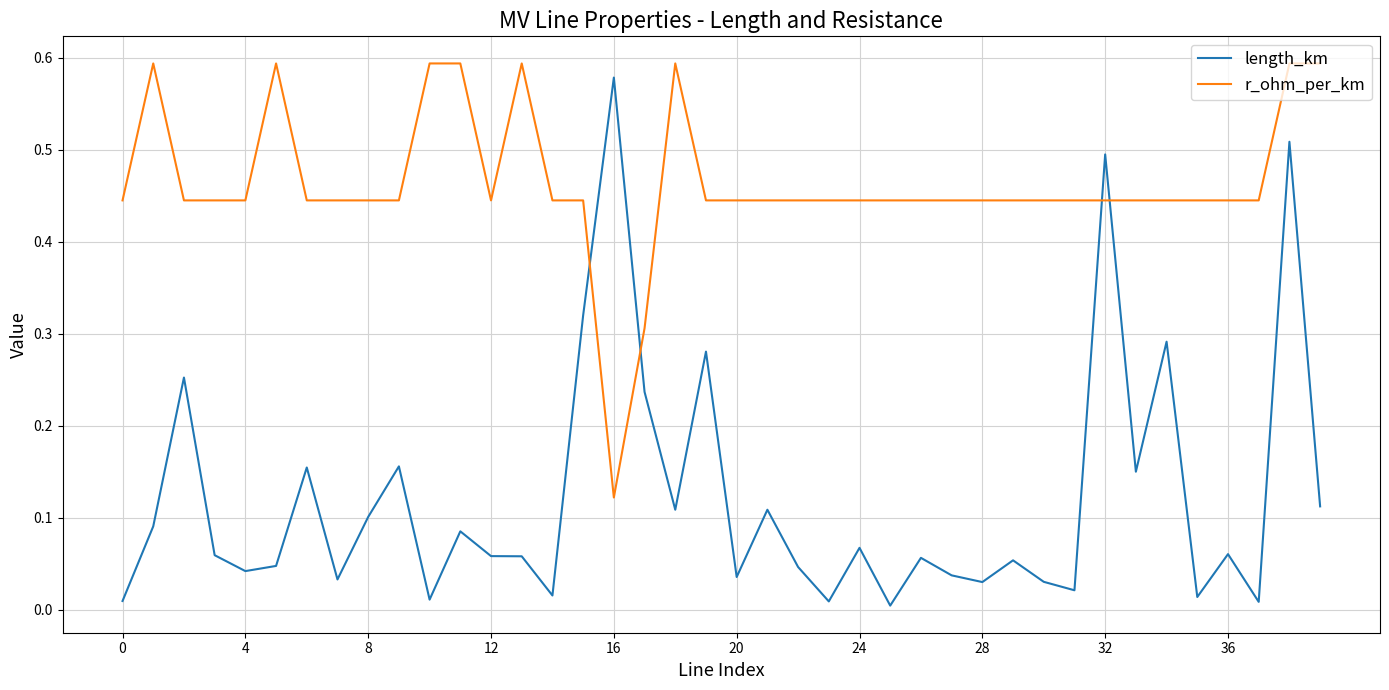

How many r_ohm_per_km values are between 0 and 1?

40